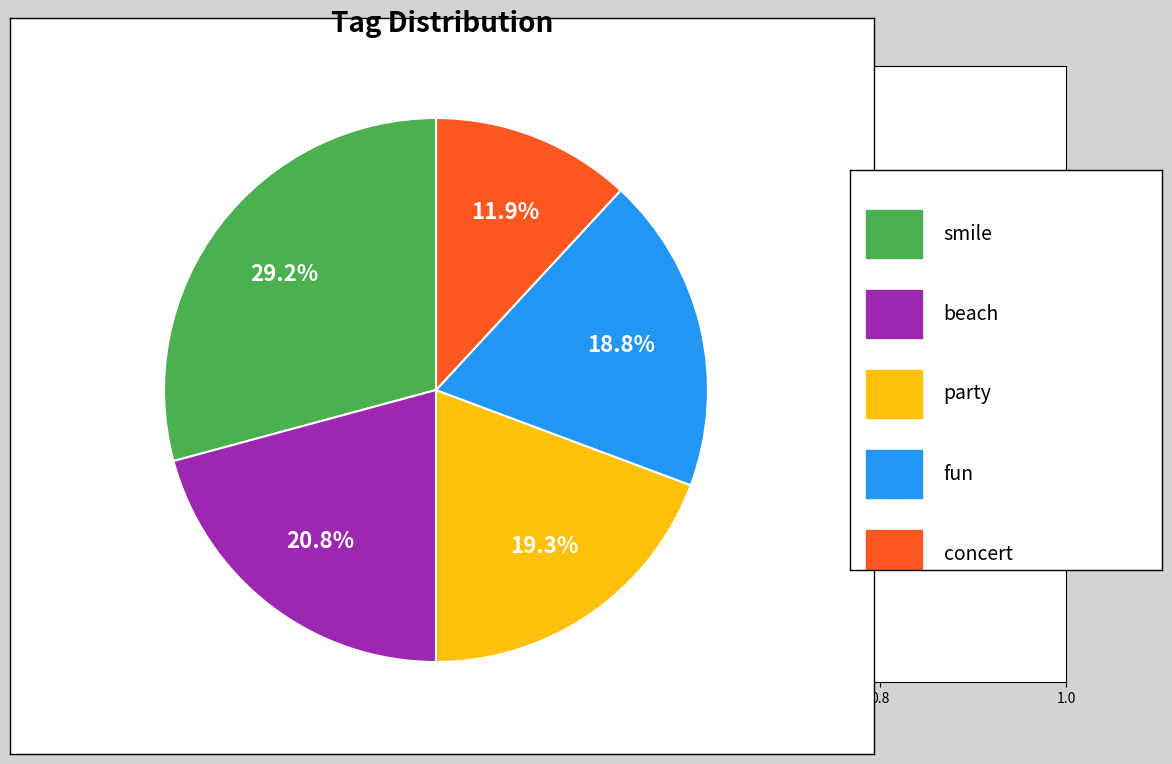

Does any single category account for the majority?

No